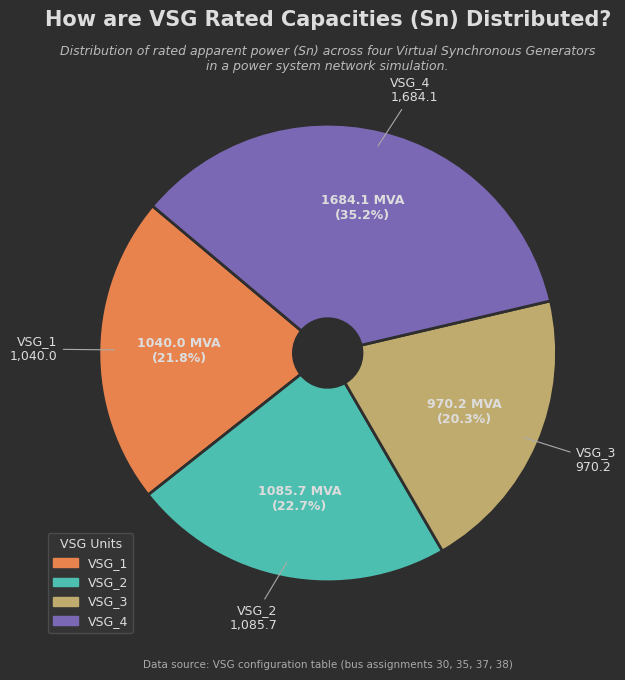

True or false: VSG_4 accounts for 27% of the total.

False